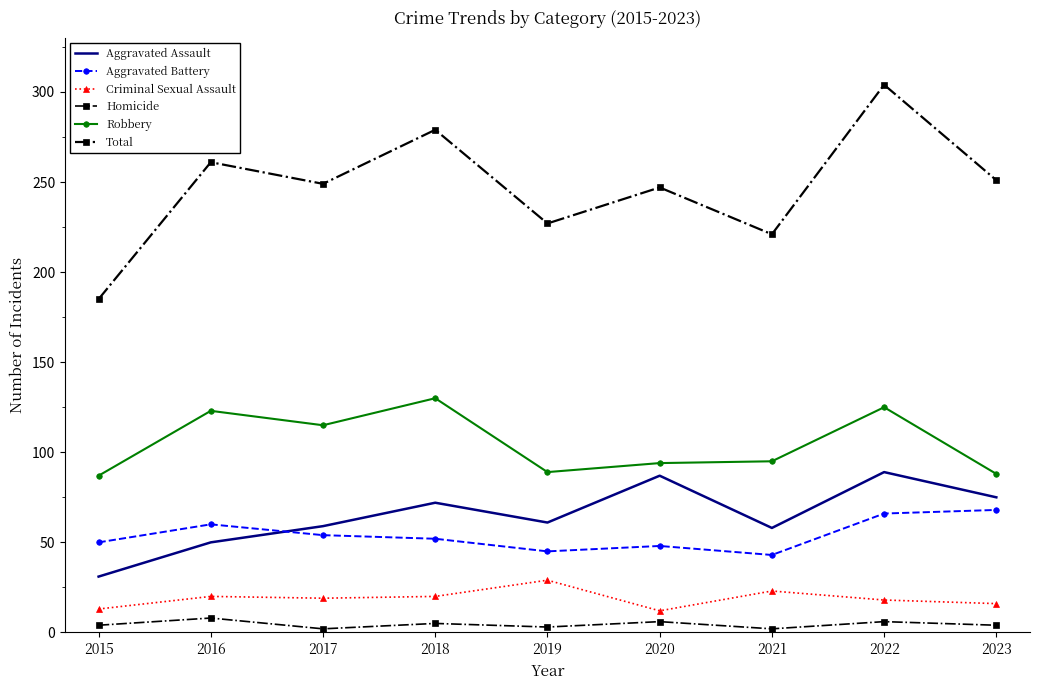

What are all the series names shown in the legend?

Aggravated Assault, Aggravated Battery, Criminal Sexual Assault, Homicide, Robbery, Total